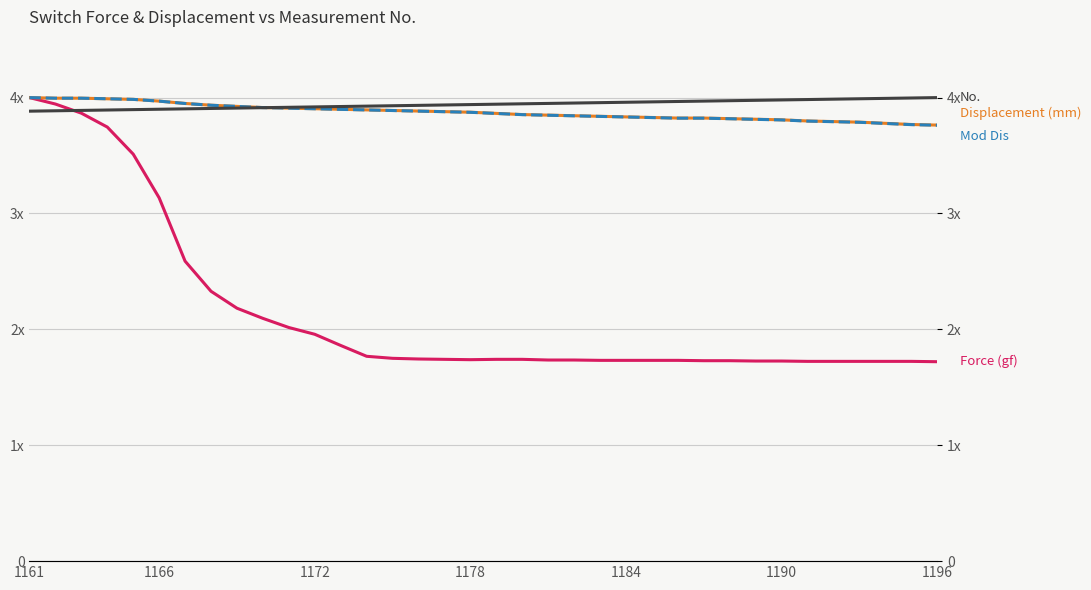

What is the value of the Mod Dis point at the 27th from the left?

3.8